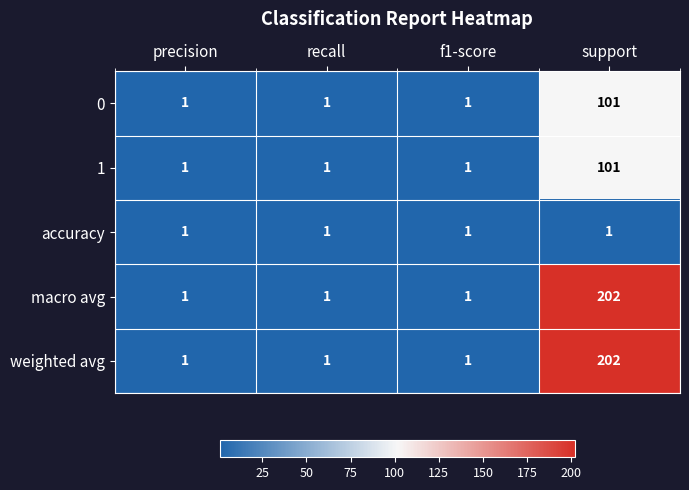

True or false: accuracy has a value of 0 at f1-score.

False